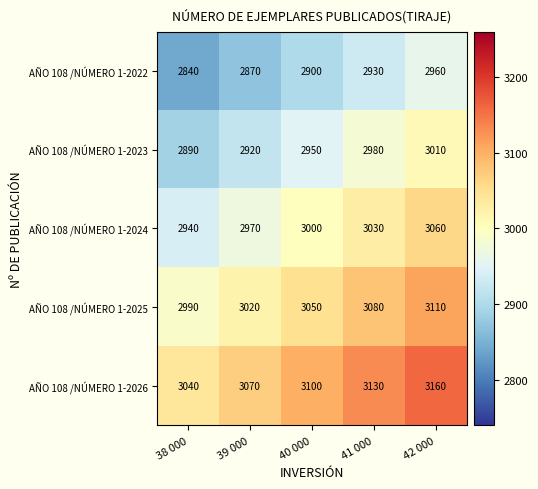

What is the maximum value shown in the chart?

3160